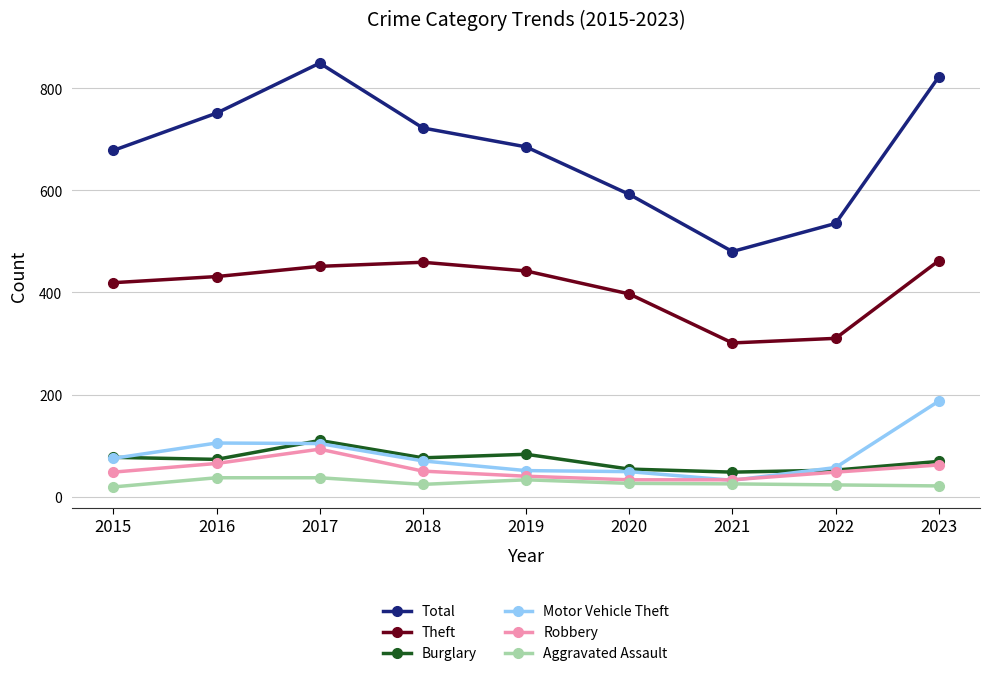

In Motor Vehicle Theft, how many points are higher than both neighbors (excluding endpoints)?

1